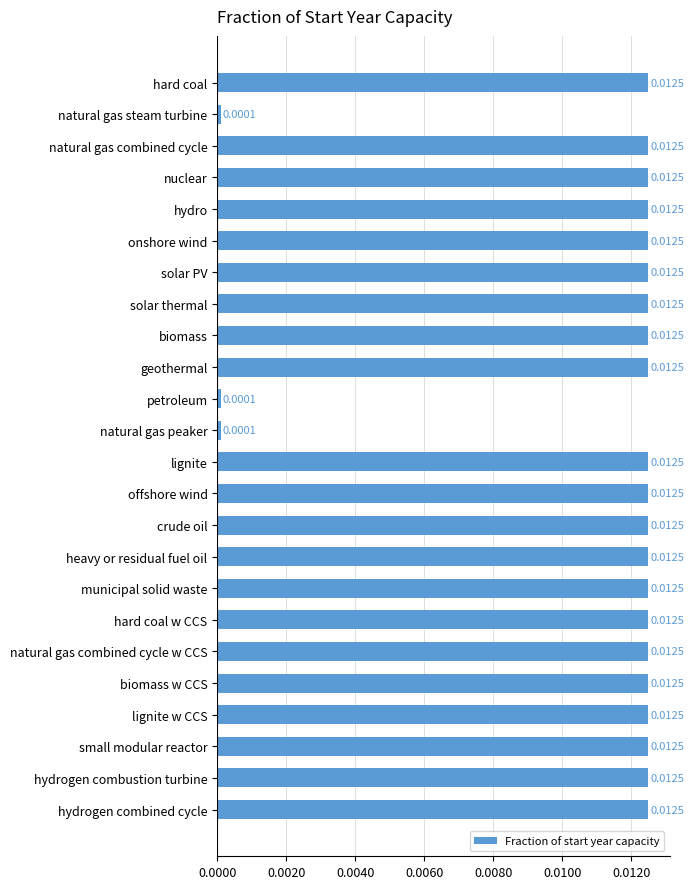

What is the sum of all values?

0.3